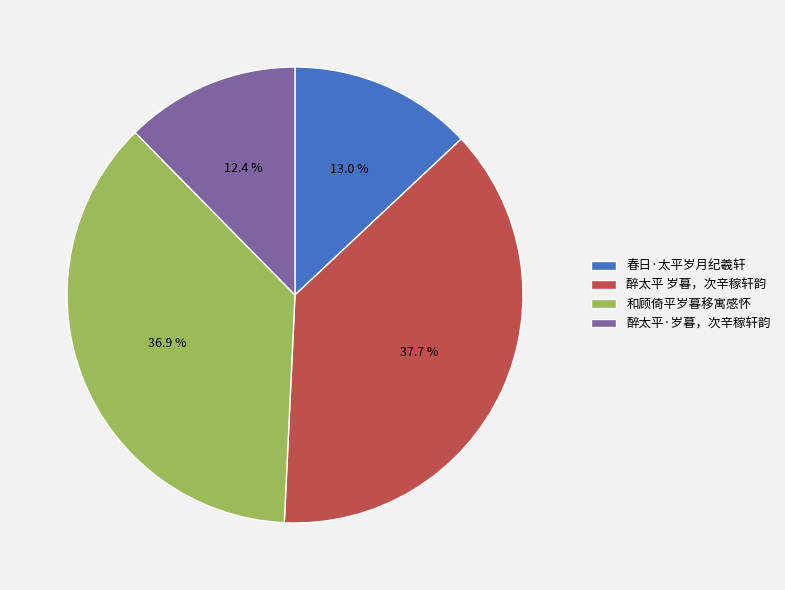

Do 春日·太平岁月纪羲轩 and 醉太平·岁暮，次辛稼轩韵 together represent more than half of the pie?

No